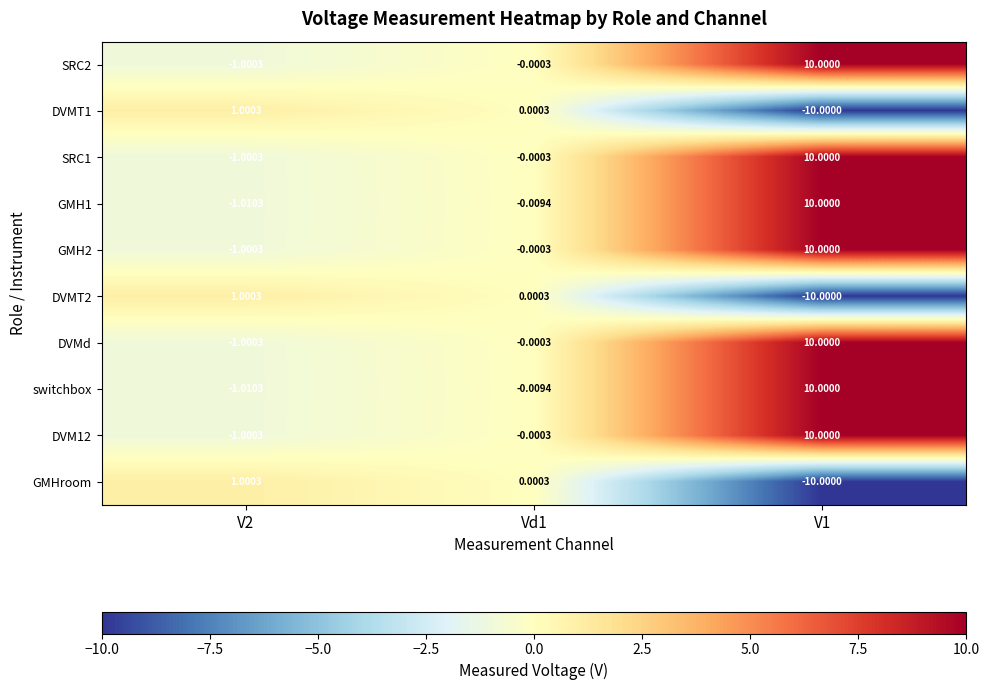

What is the total value across all series at V1?

40.0